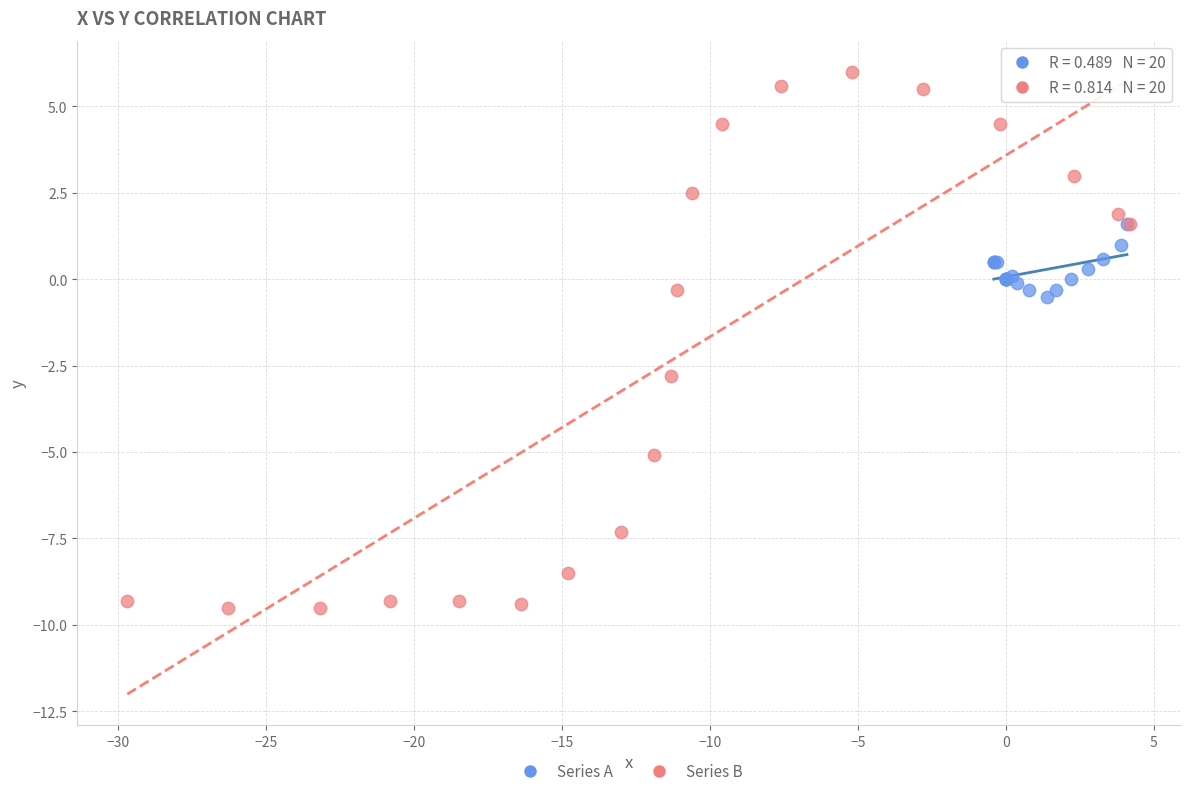

Which series reaches the maximum Y coordinate?

Series B